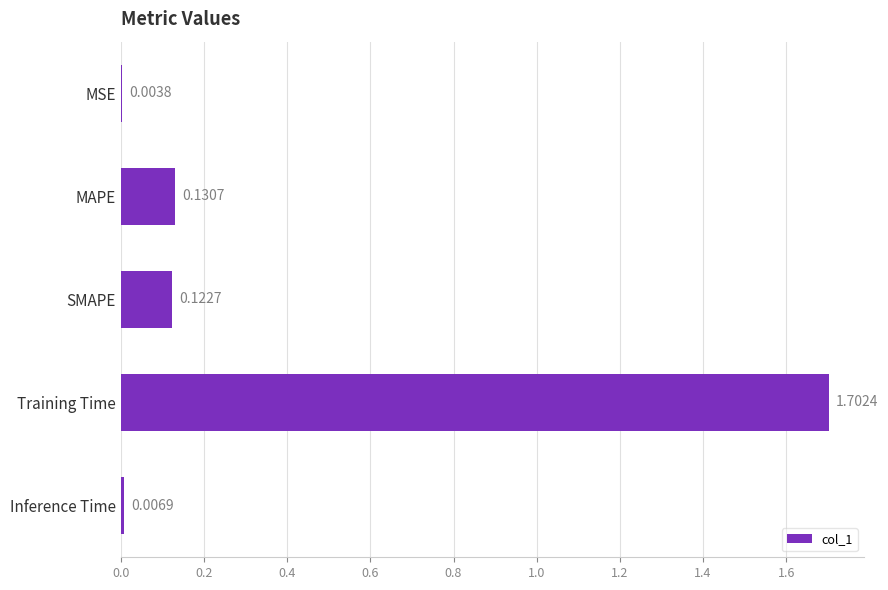

Where is the data nearest to the value 0?

MSE